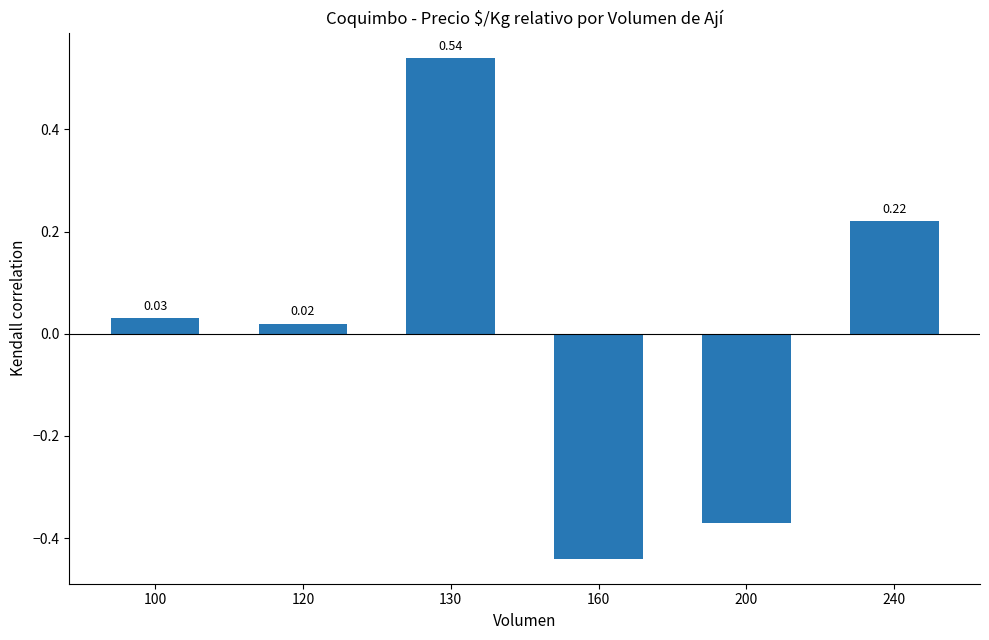

How many categories are shown in the chart?

6